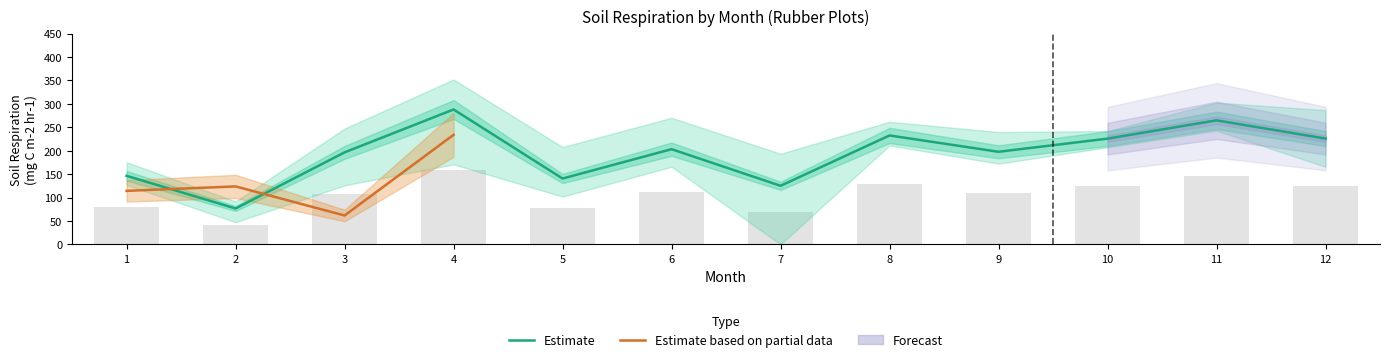

The Estimate series shows 225.7 at 10. True or false?

True